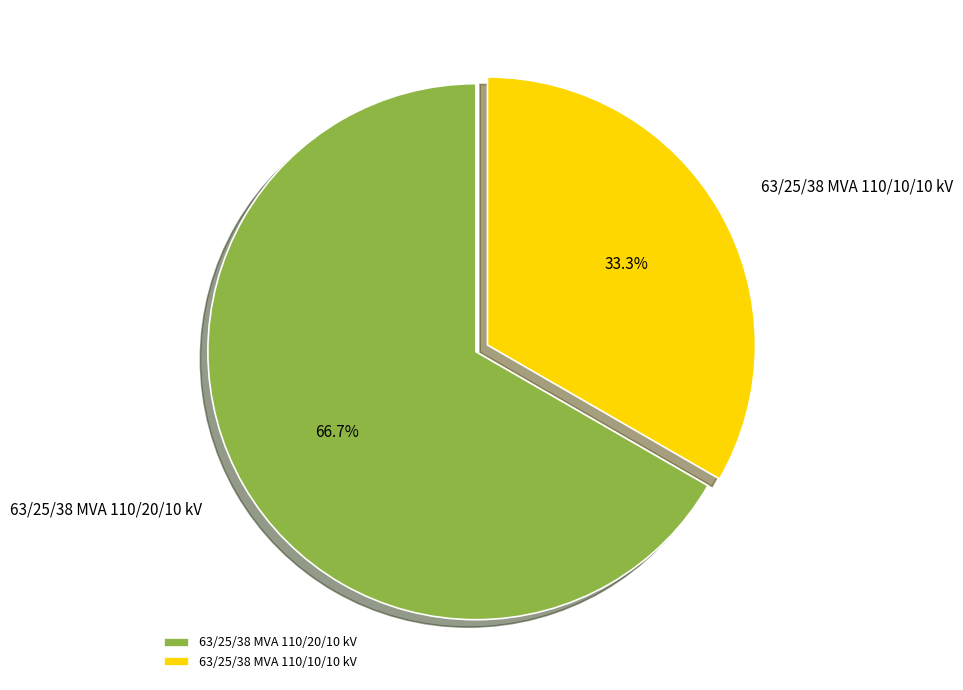

What percentage is the 63/25/38 MVA 110/20/10 kV slice, to the nearest percent?

67%